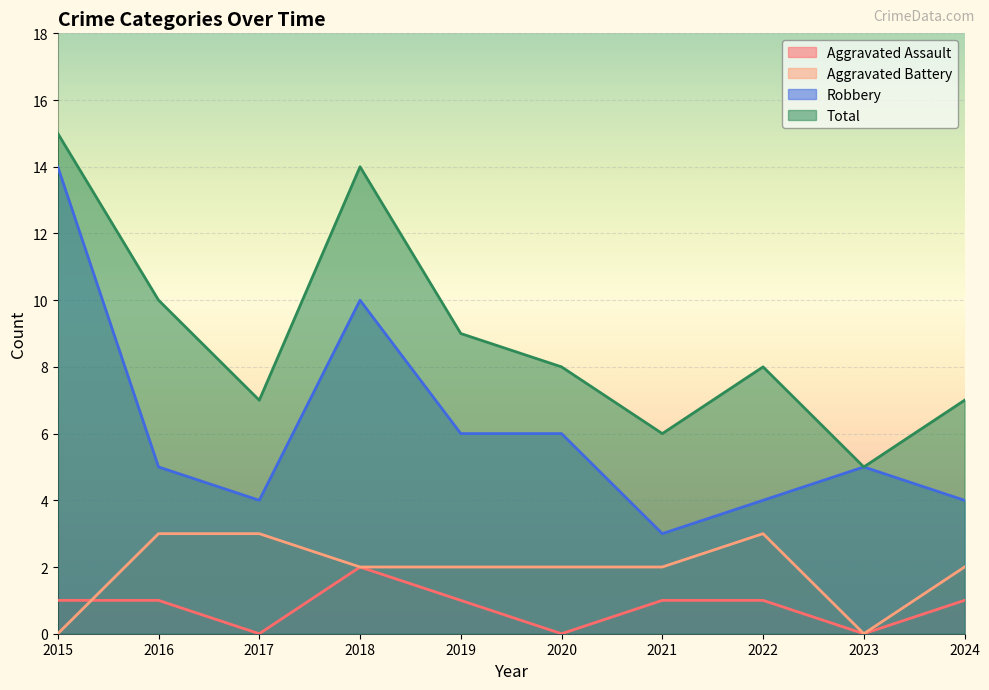

At which category does the chart reach its peak across all series?

2015